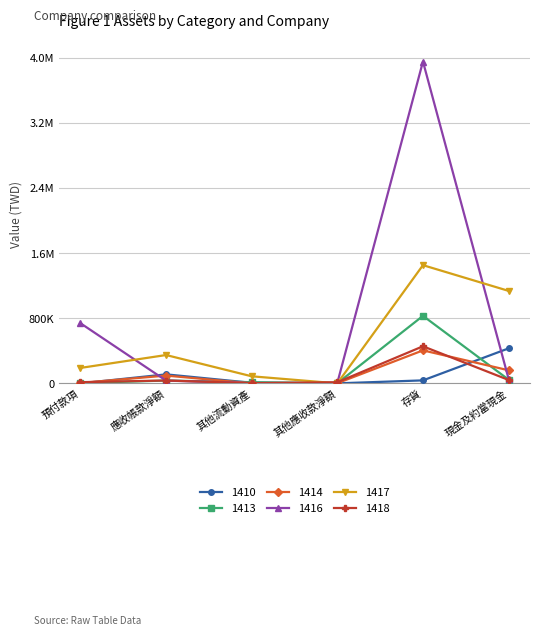

List the labels in order of 1416 value, smallest first.

其他流動資產, 其他應收款淨額, 應收帳款淨額, 現金及約當現金, 預付款項, 存貨